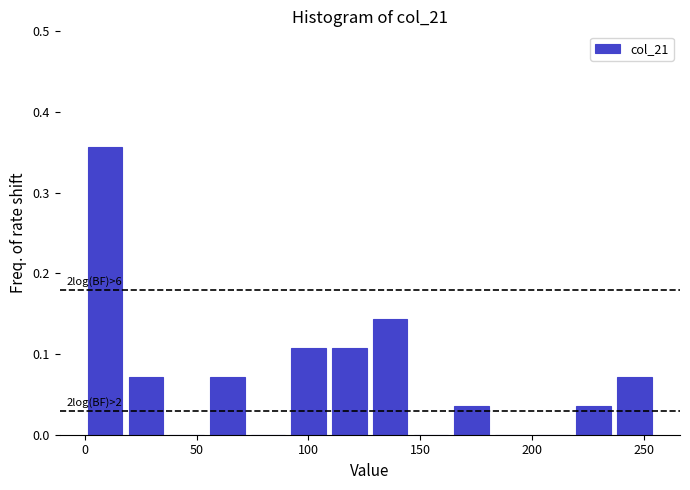

Around what value on the x-axis is the tallest bar? Give the approximate position of its centre, as read against the axis.

10